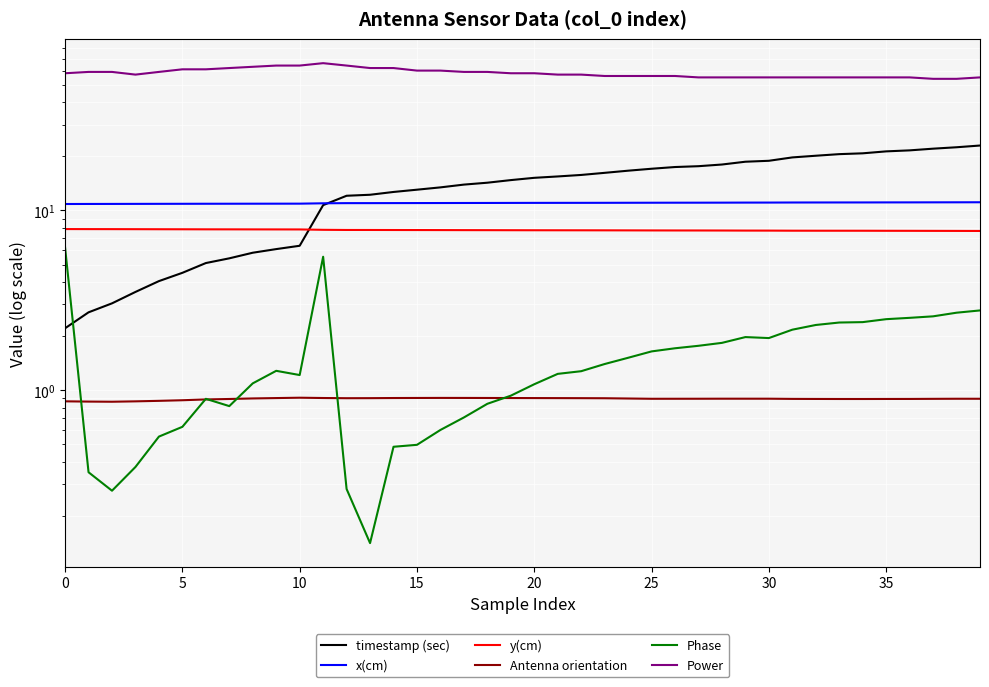

In Power, how many points are higher than both neighbors (excluding endpoints)?

1